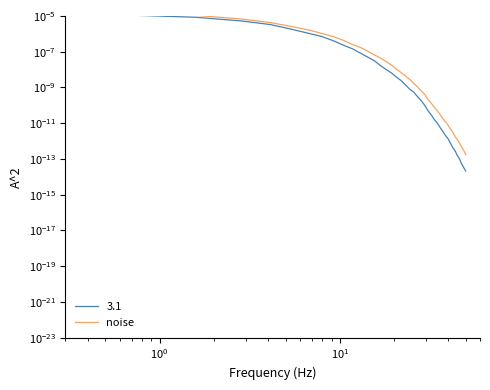

The chart shows a value of 0.0 at 27. True or false?

False